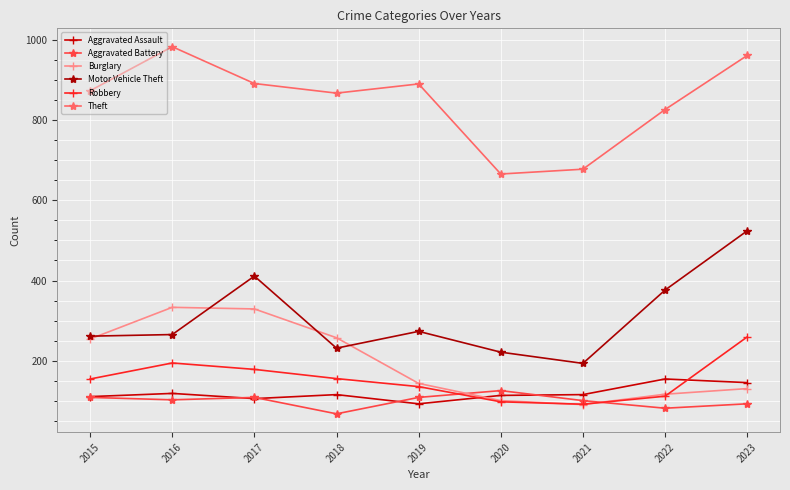

The Robbery series shows 135 at 2019. True or false?

True